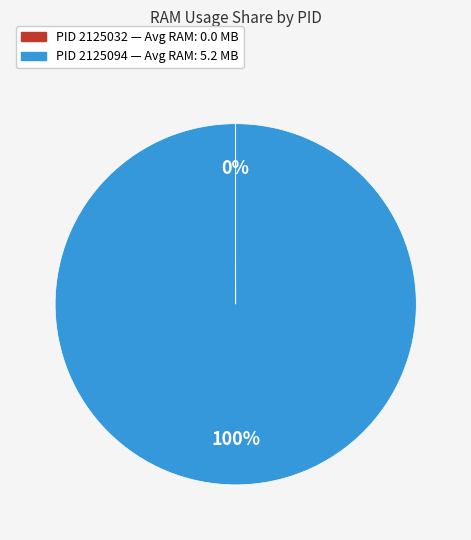

Is there any slice that represents more than half of the pie?

Yes